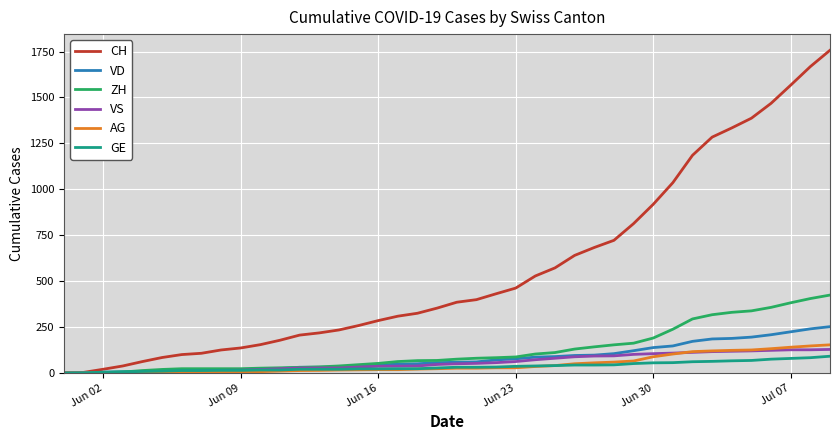

Which series has the largest range (max minus min)?

CH